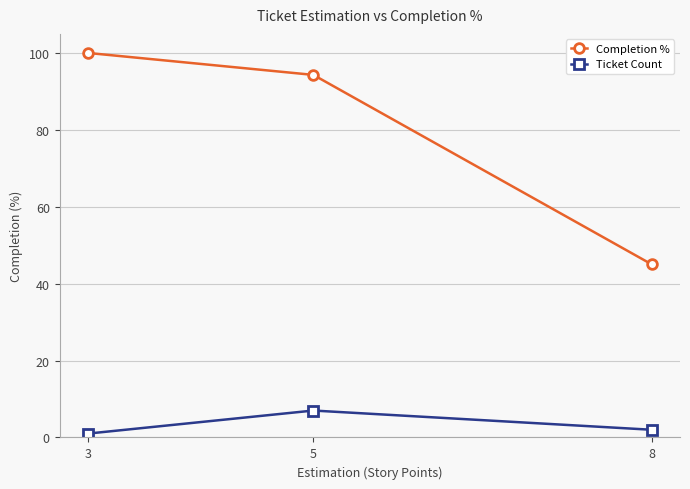

At which label is Ticket Count closest to 4?

8